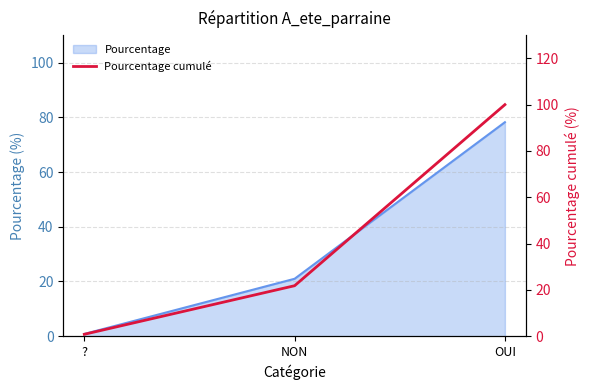

Rank the categories by value from highest to lowest.

OUI, NON, ?